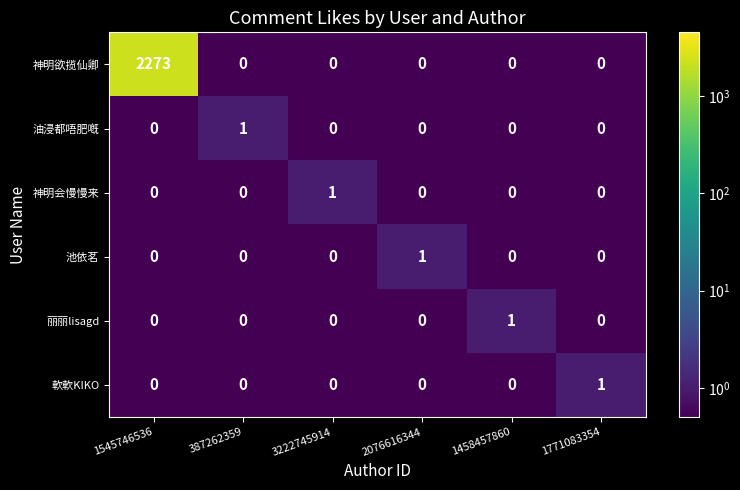

At which category is the sum across all series the highest?

1545746536